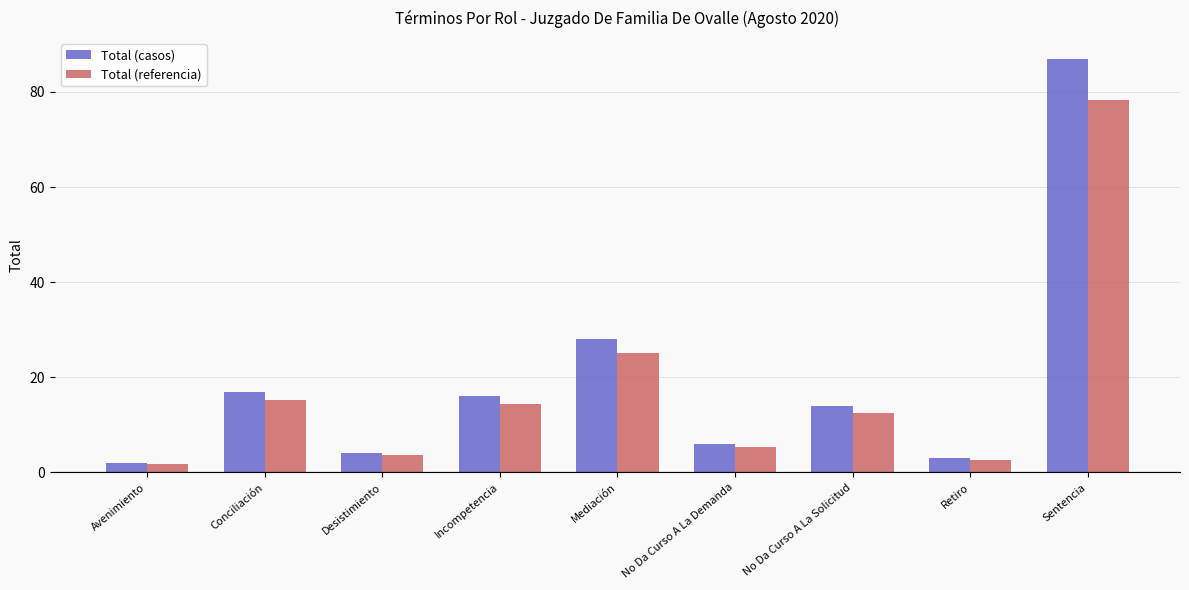

At how many categories does at least one series exceed 39?

1